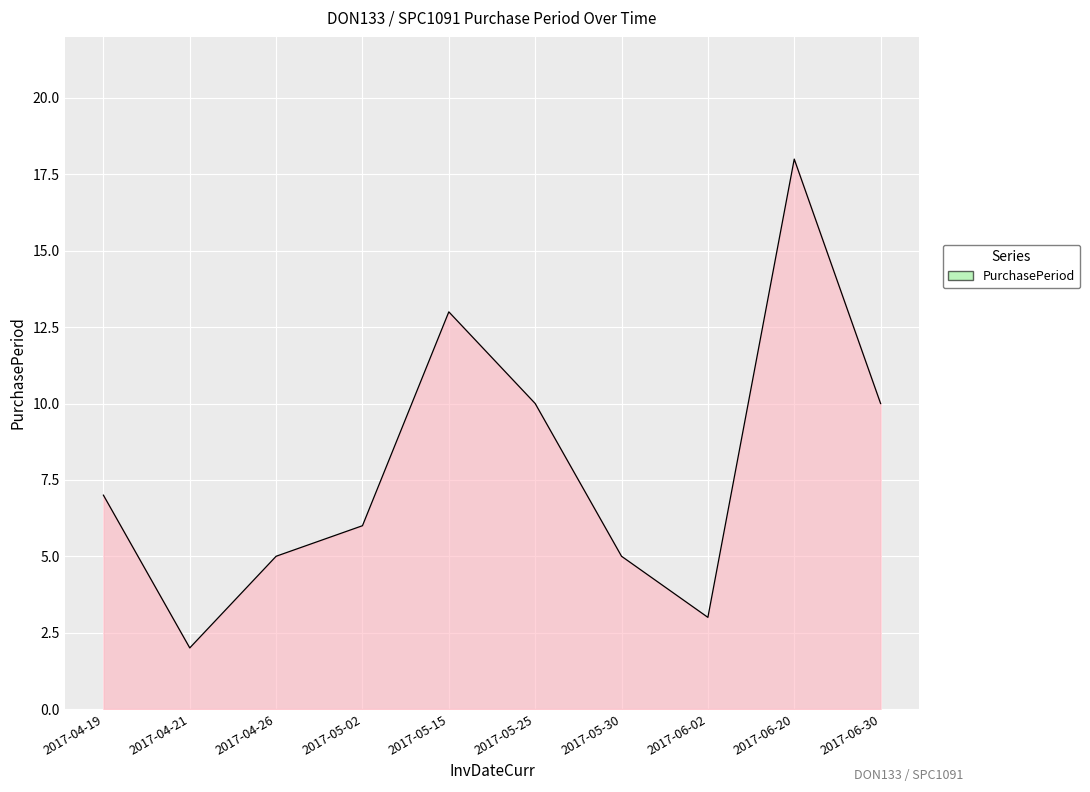

What is the difference between the maximum and minimum values?

16